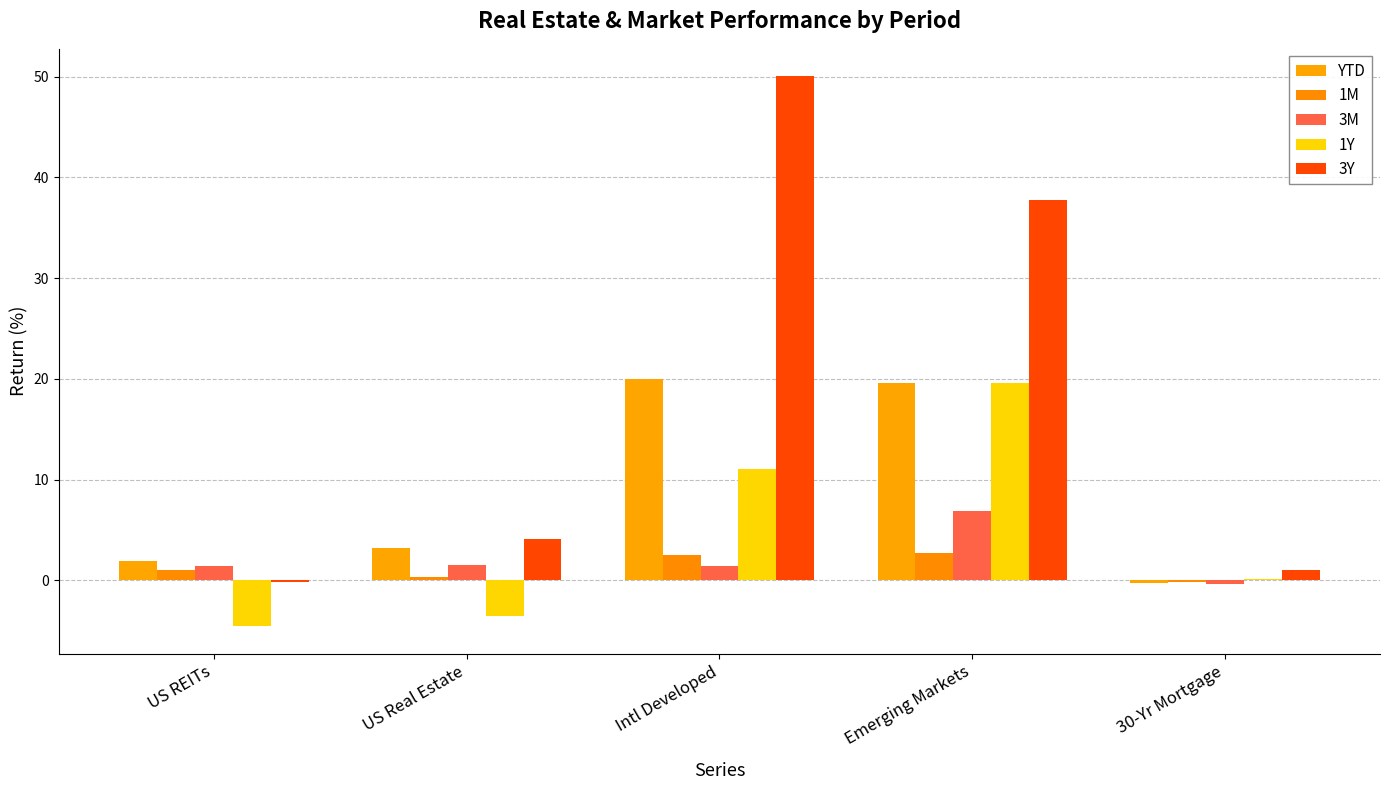

Count the number of categories in the chart.

5